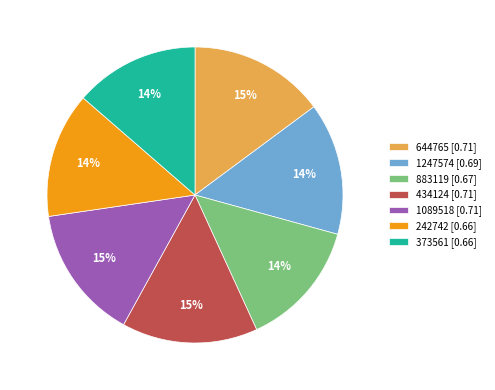

Between 242742 [0.66] and 644765 [0.71], which is larger?

644765 [0.71]